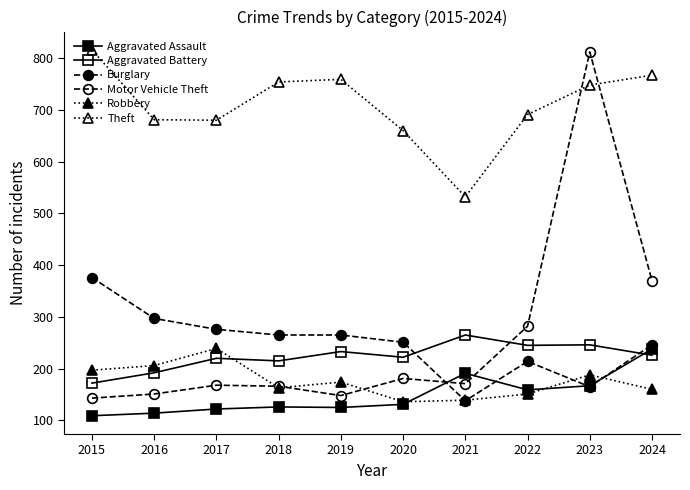

Where does the Burglary series first go above 265?

2015